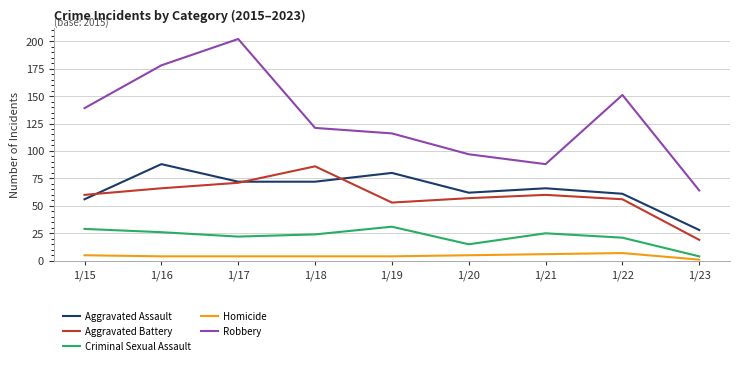

True or false: Criminal Sexual Assault has a value of 15 at 1/20.

True